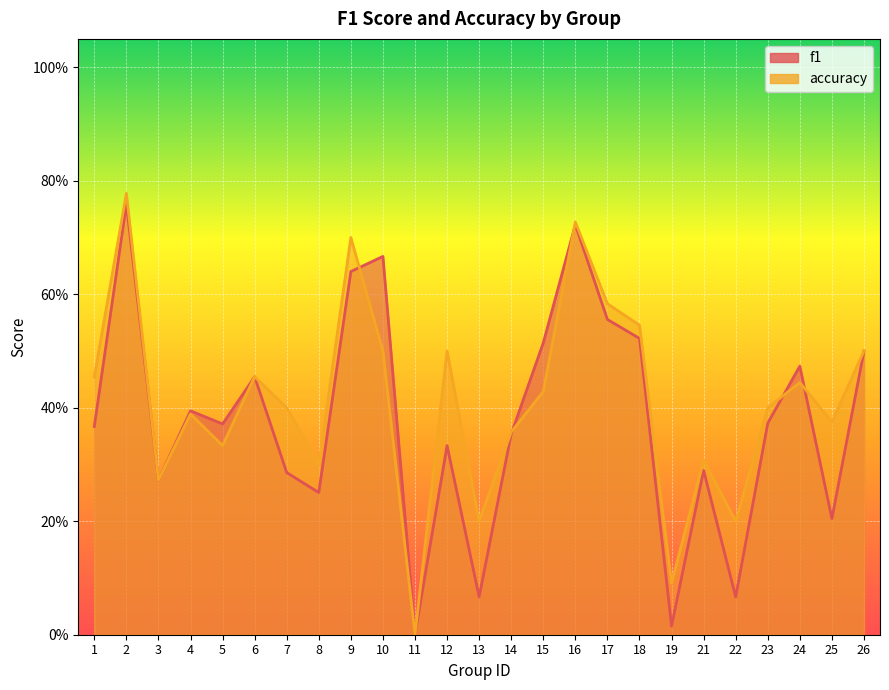

List the series in order of their peak value, highest first.

accuracy, f1